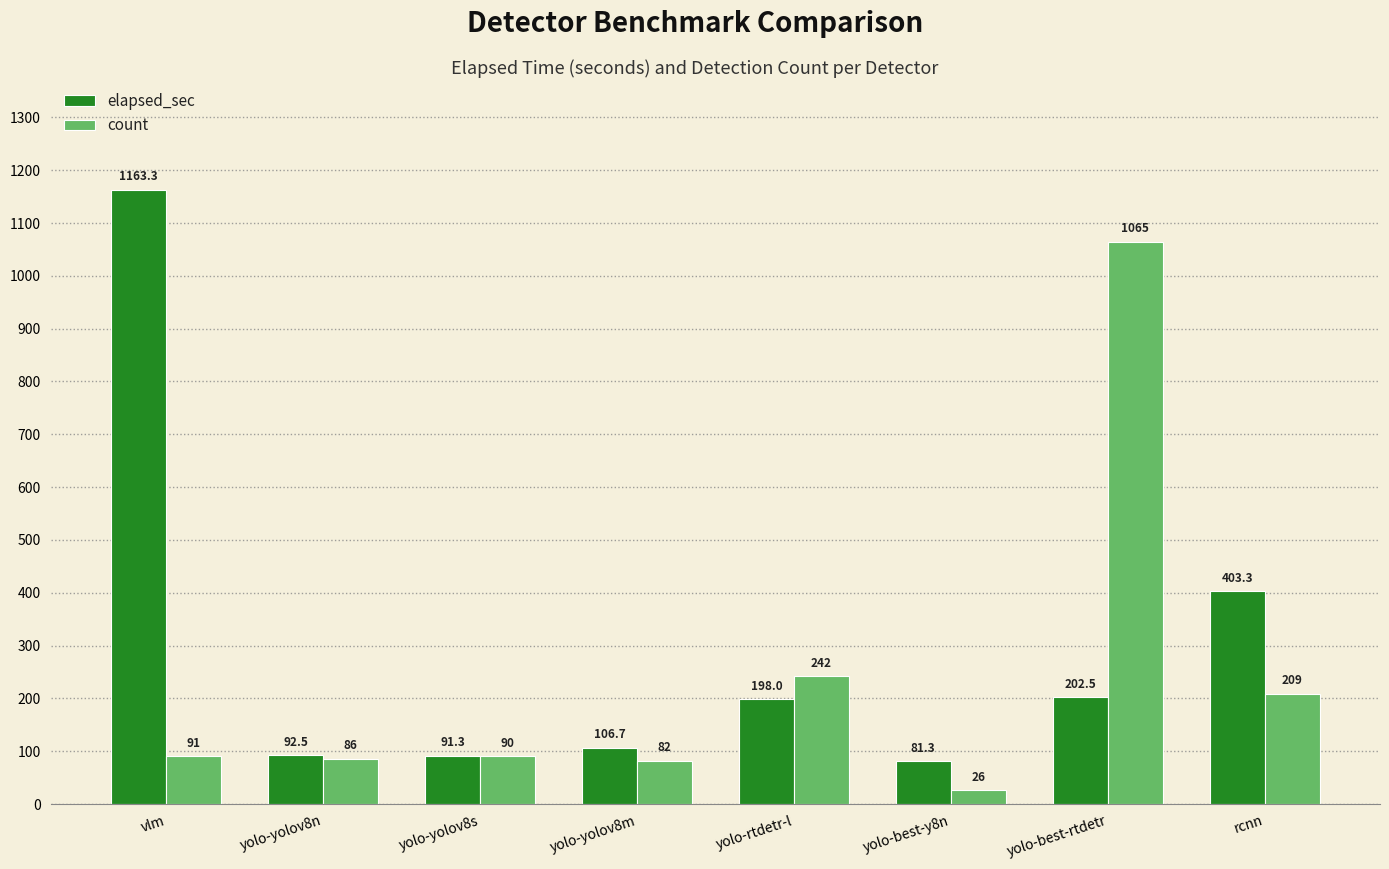

What is the lowest value of the elapsed_sec series?

81.3